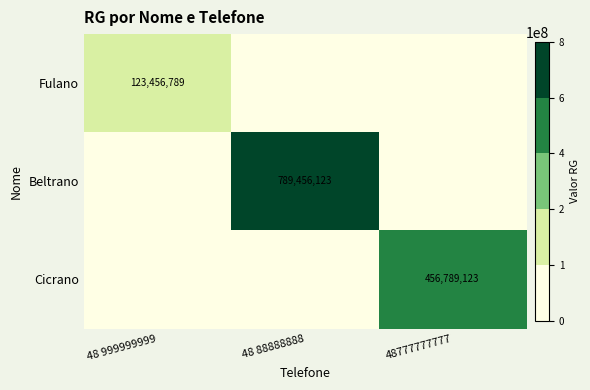

Is the value of Beltrano at 48777777777 greater than the value of Cicrano at 48 999999999?

No